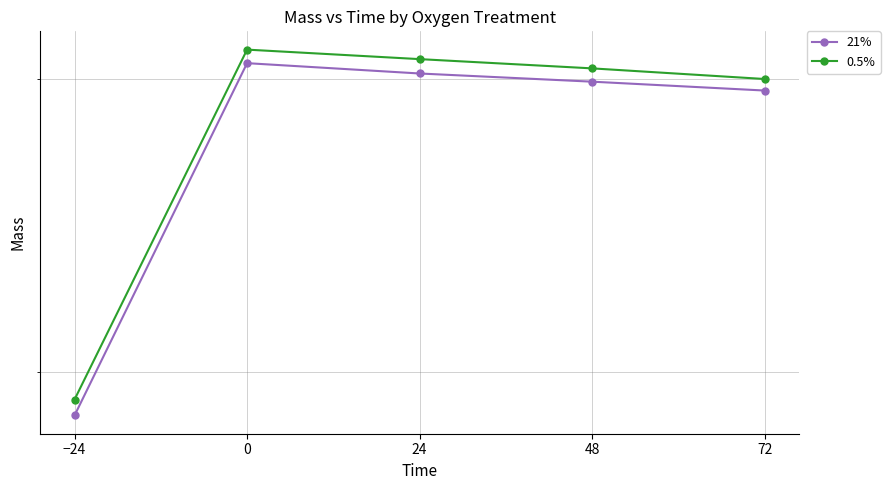

What is the average value of the 21% series?

67.8